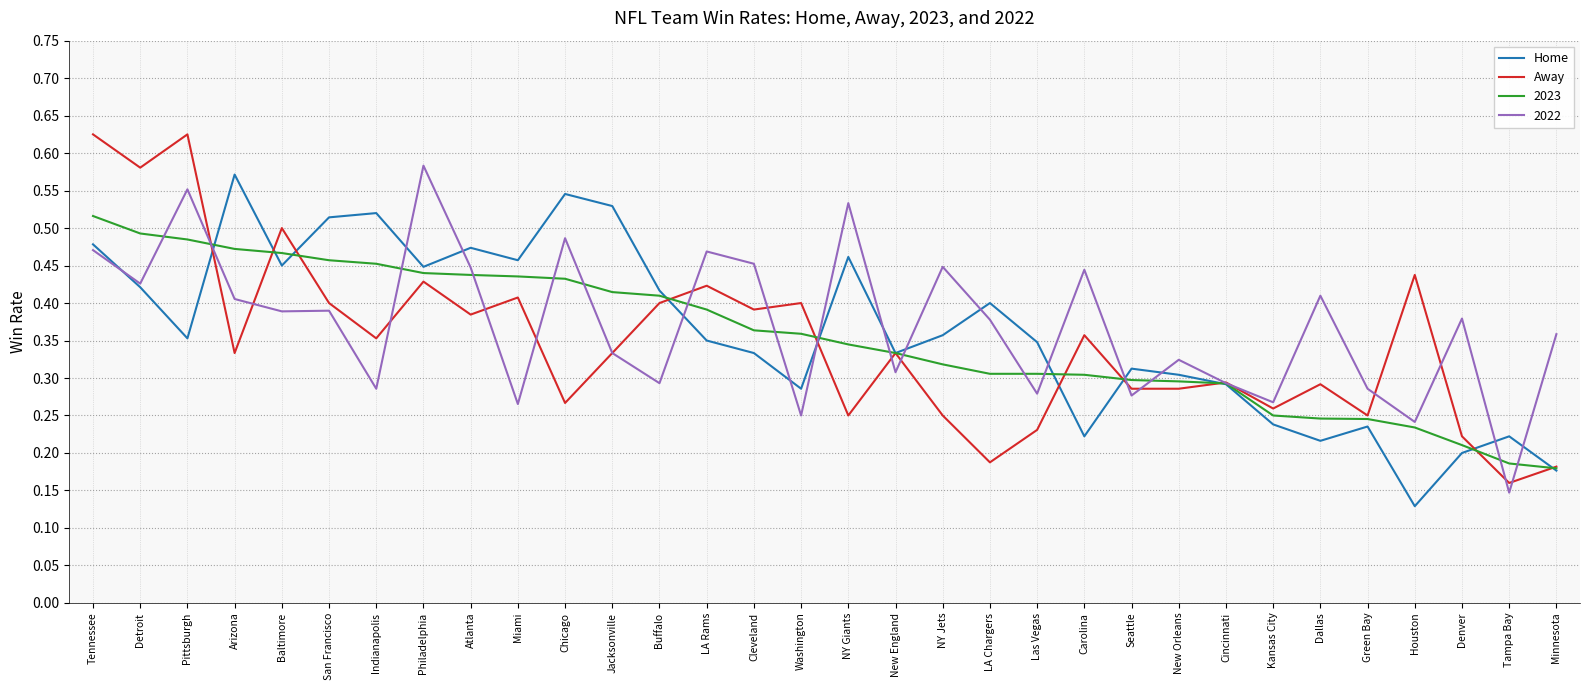

At which label is Away closest to 0?

Tampa Bay